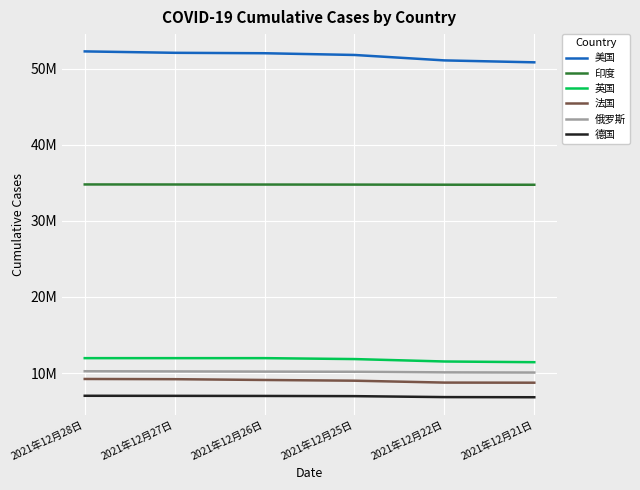

What is the highest value of the 俄罗斯 series?

10236301